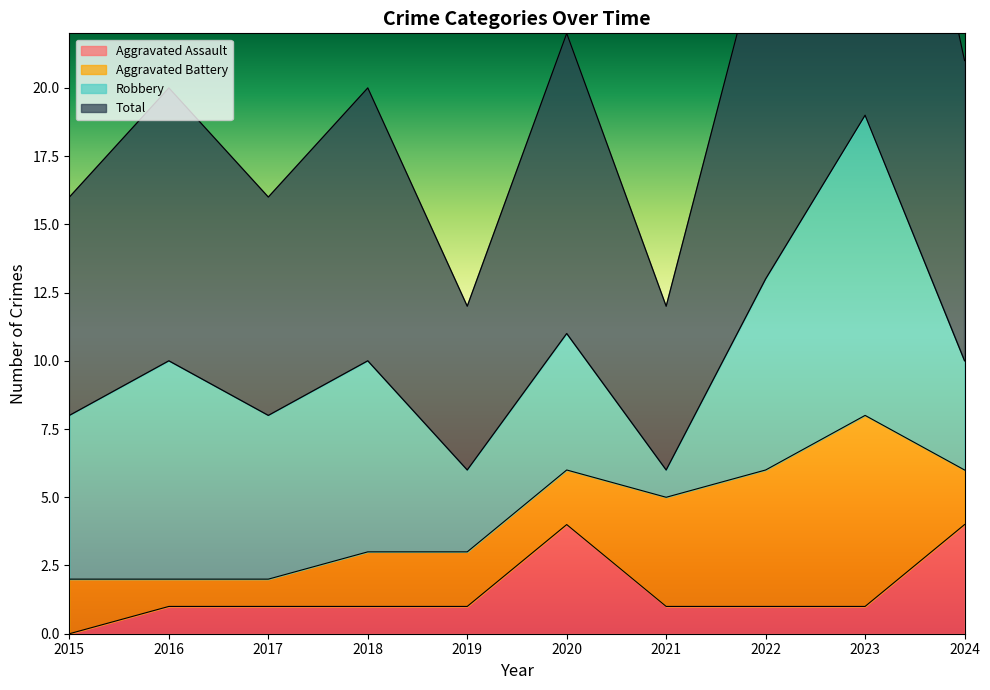

Is it true that Aggravated Assault equals 2 at 2023?

False